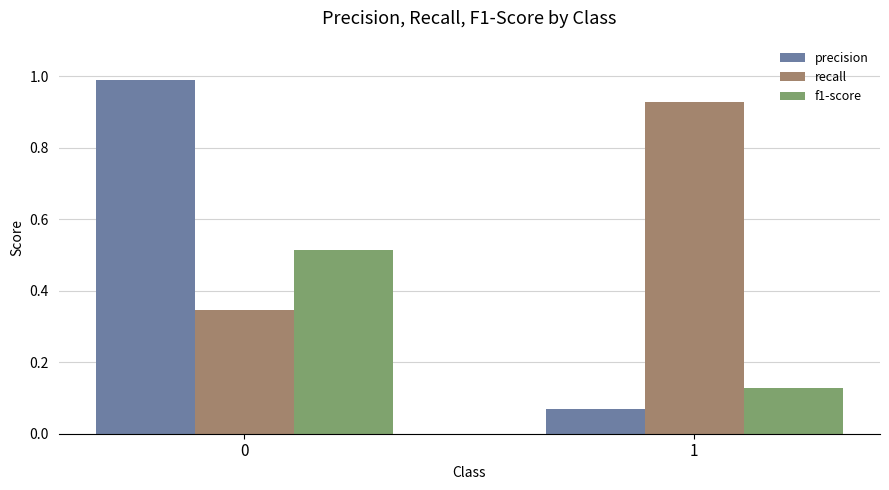

Rank the series by their average value, from lowest to highest.

f1-score, precision, recall